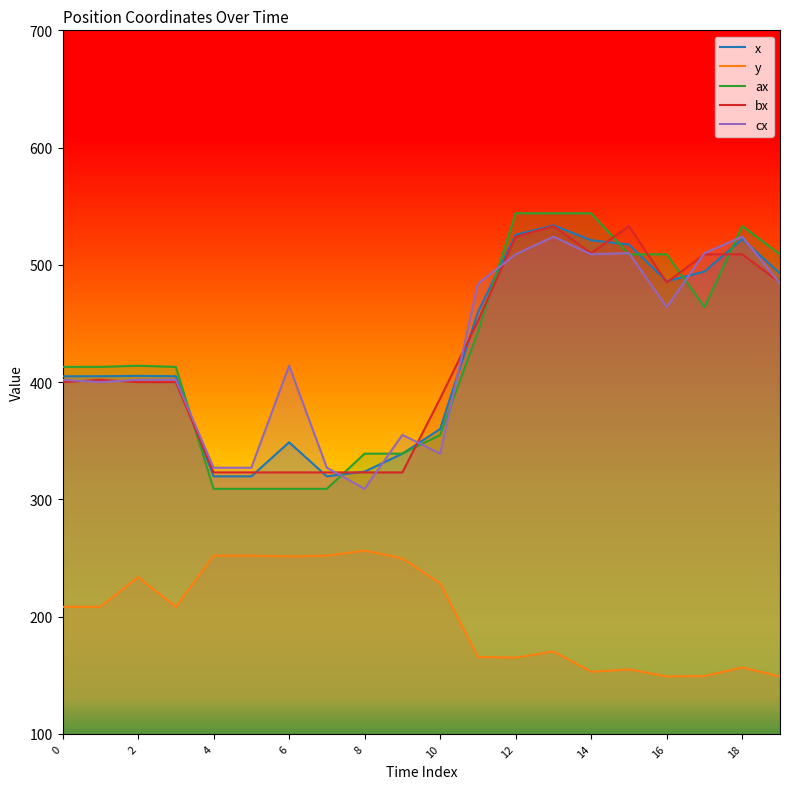

Reading right to left, list all the values displayed in this chart.

x: 492.7	522.0	494.3	486.0	517.3	521.0	533.7	525.7	459.7	360.0	339.0	323.7	319.7	348.7	319.7	319.7	405.0	405.3	405.0	405.0
y: 149.0	156.7	149.3	149.0	155.0	153.0	170.3	165.0	165.7	228.3	249.7	256.3	252.0	251.3	252.0	252.0	208.3	233.7	208.3	208.3
ax: 509.0	533.0	464.0	509.0	509.0	544.0	544.0	544.0	443.0	355.0	339.0	339.0	309.0	309.0	309.0	309.0	413.0	414.0	413.0	413.0
bx: 485.0	509.0	509.0	485.0	533.0	510.0	533.0	524.0	452.0	386.0	323.0	323.0	323.0	323.0	323.0	323.0	400.0	400.0	402.0	400.0
cx: 484.0	524.0	510.0	464.0	510.0	509.0	524.0	509.0	484.0	339.0	355.0	309.0	327.0	414.0	327.0	327.0	402.0	402.0	400.0	402.0